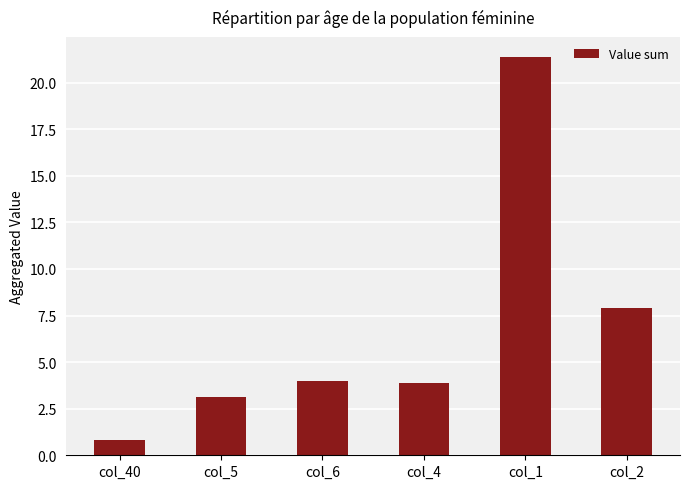

What is the smallest value displayed?

0.8